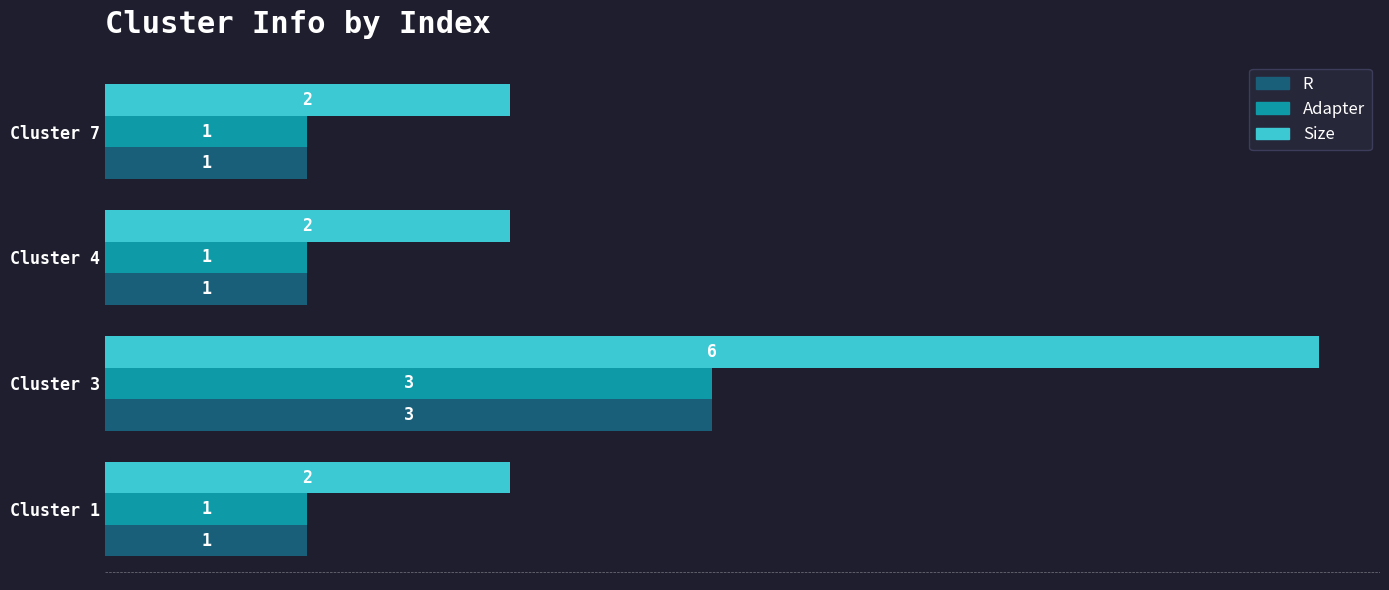

True or false: Size has a value of 2 at Cluster 7.

True